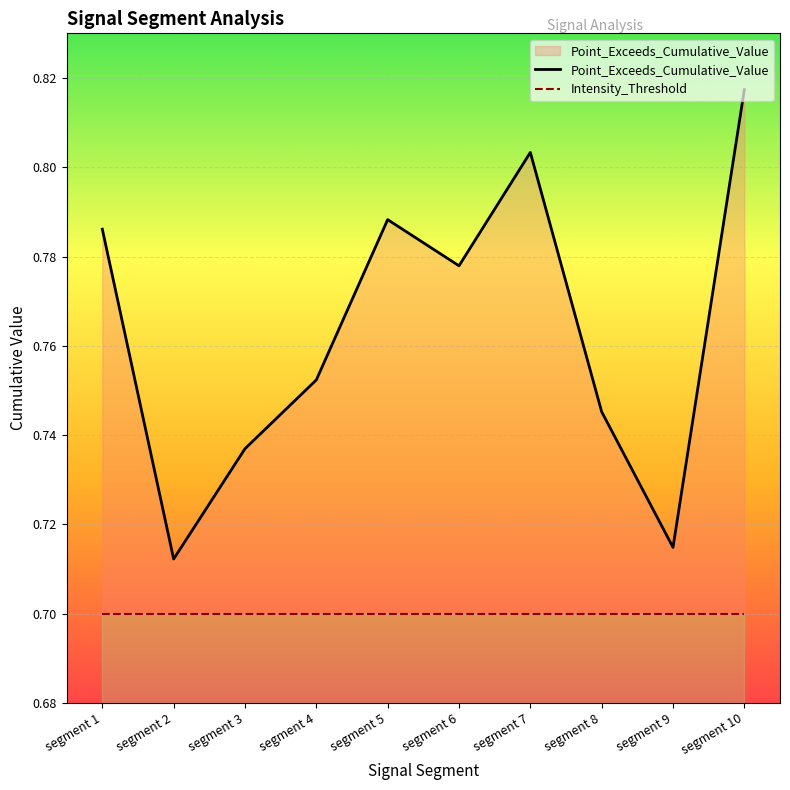

How many distinct data groups are displayed?

2